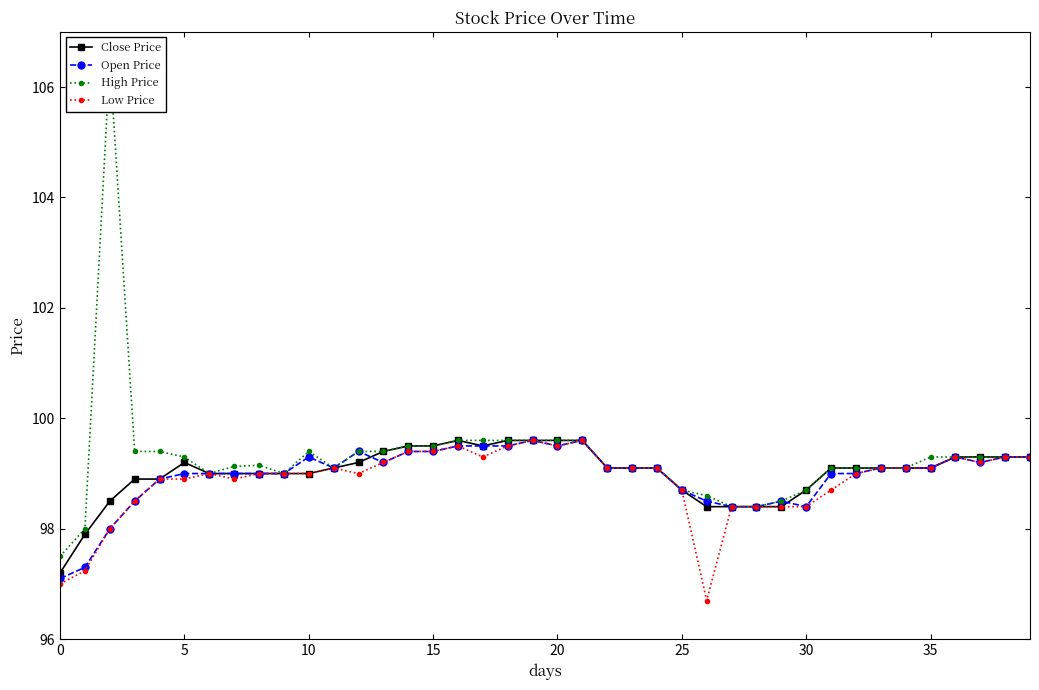

True or false: Open Price has more than 0 interior local peaks.

True